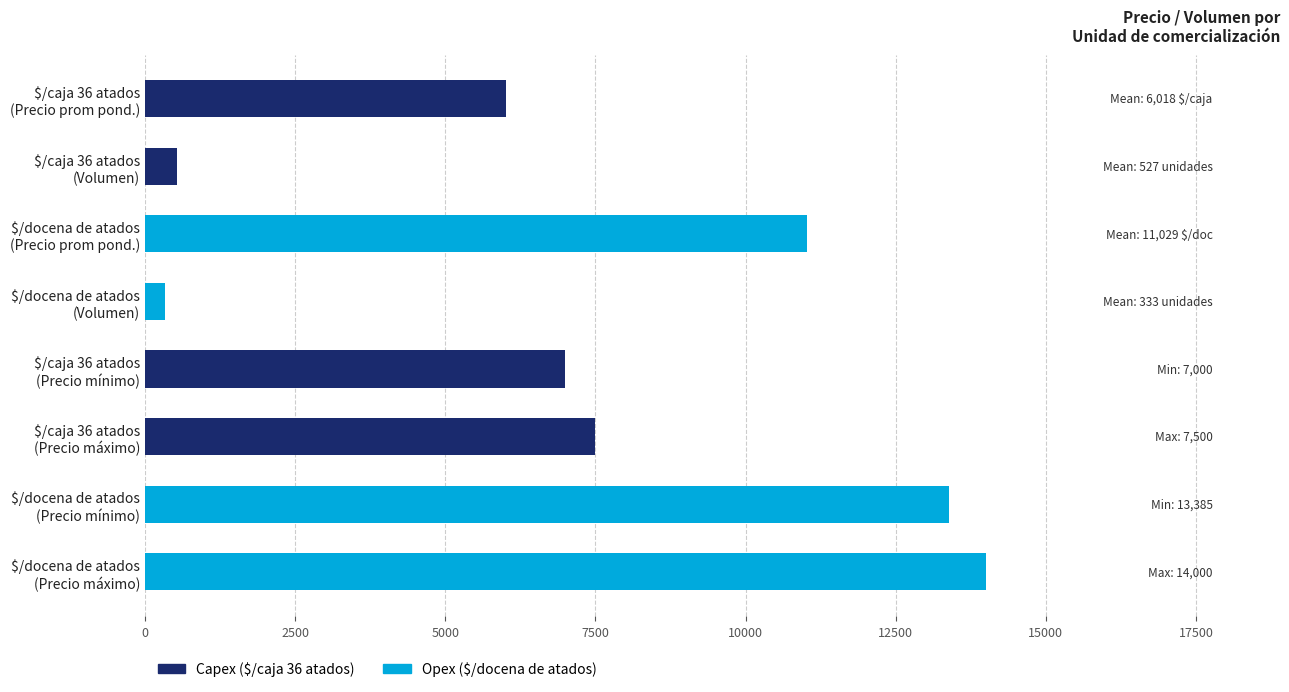

Reading bottom to top, extract all data points from this chart.

14000	13385	7500	7000	333	11029	527	6018